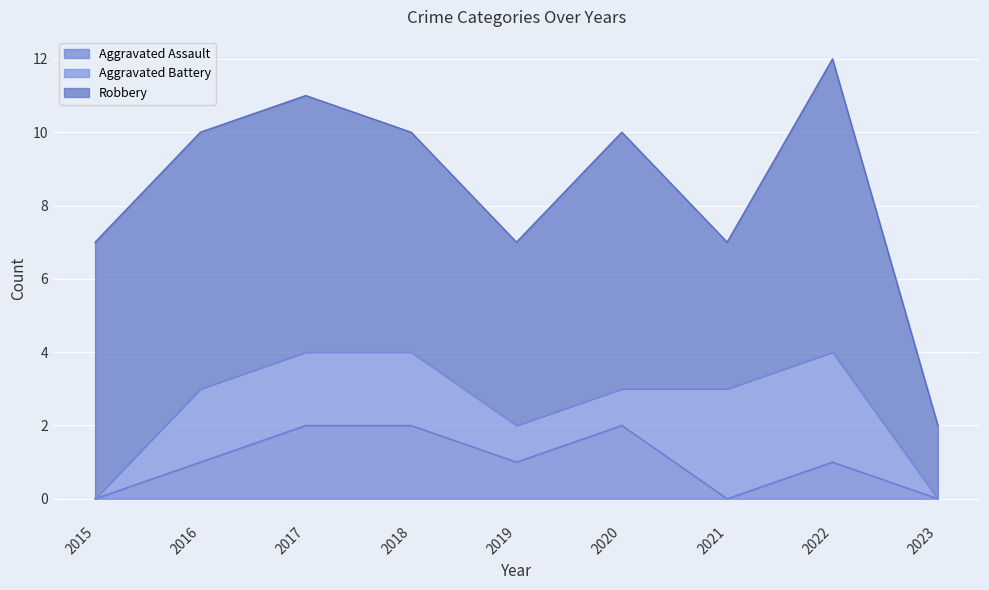

At how many categories does at least one series exceed 2?

8